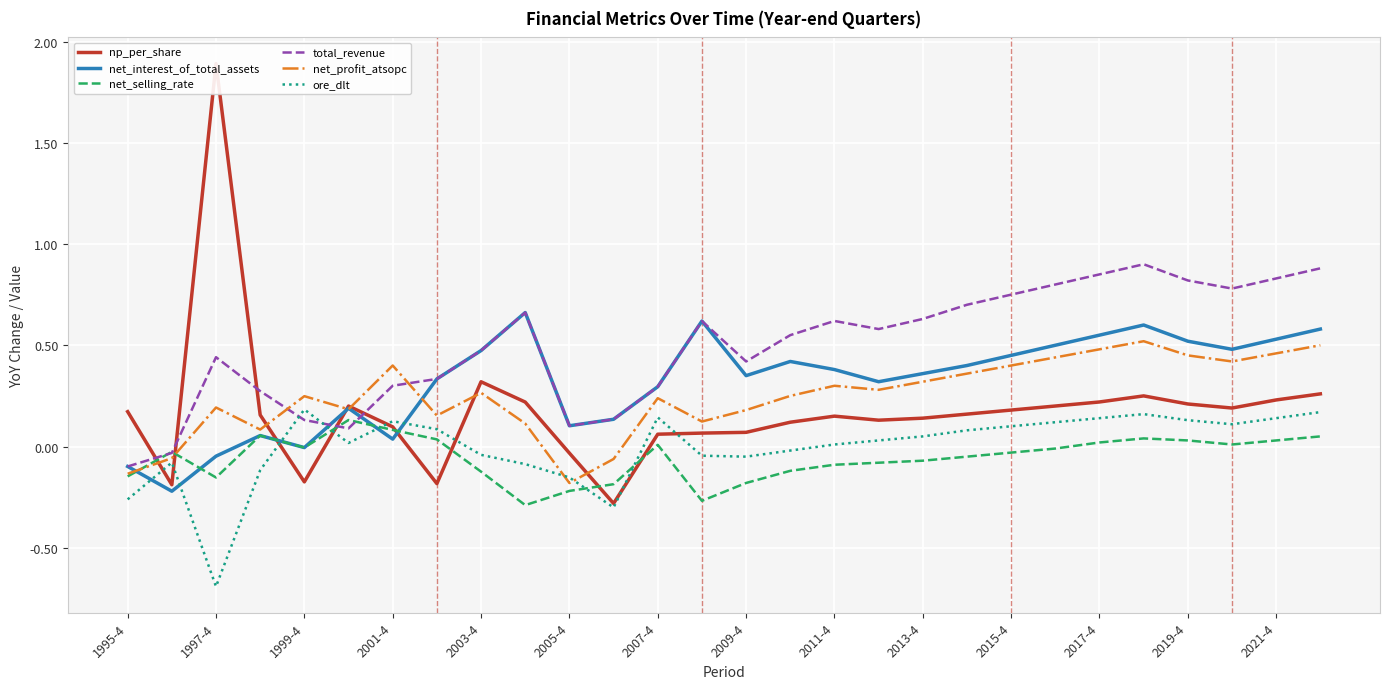

At how many categories does at least one series exceed 0?

27